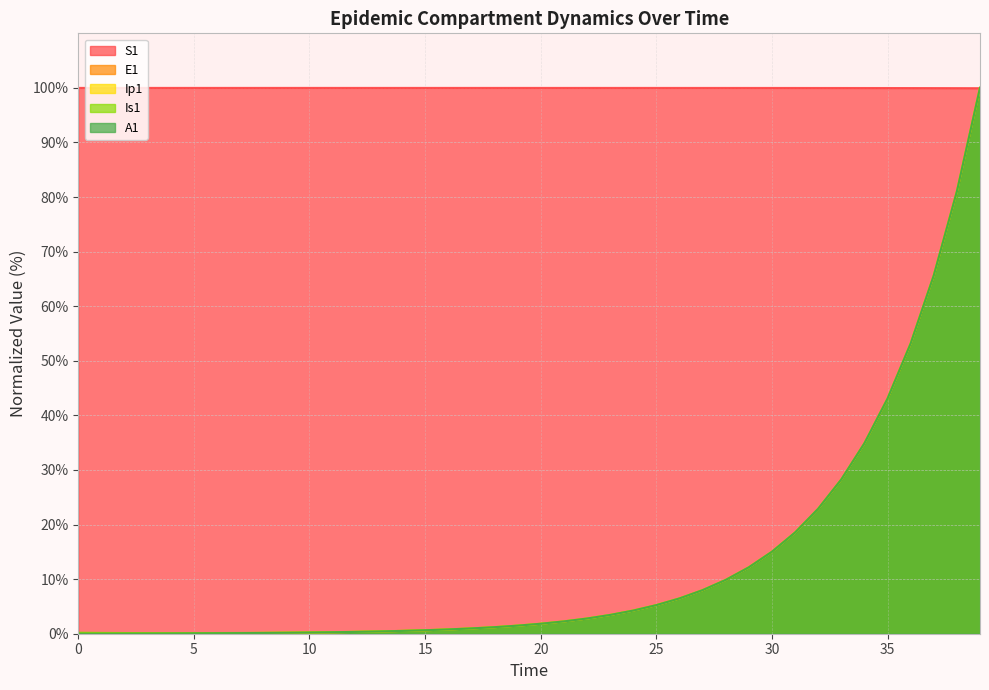

The Is1 series shows 4.7 at 27. True or false?

False